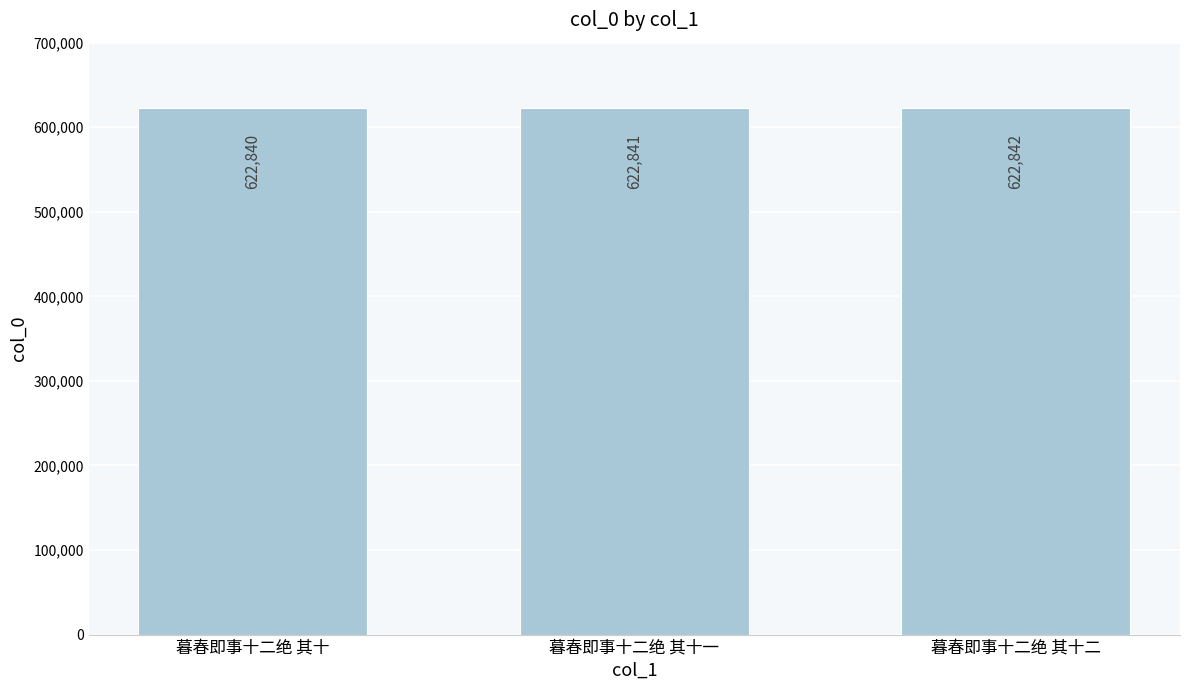

What is the smallest value displayed?

622840